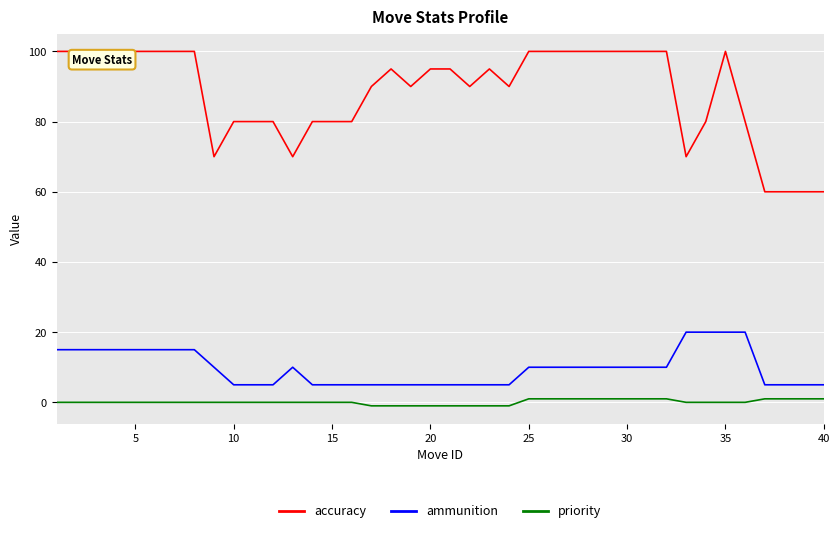

True or false: accuracy and priority cross at least once.

False